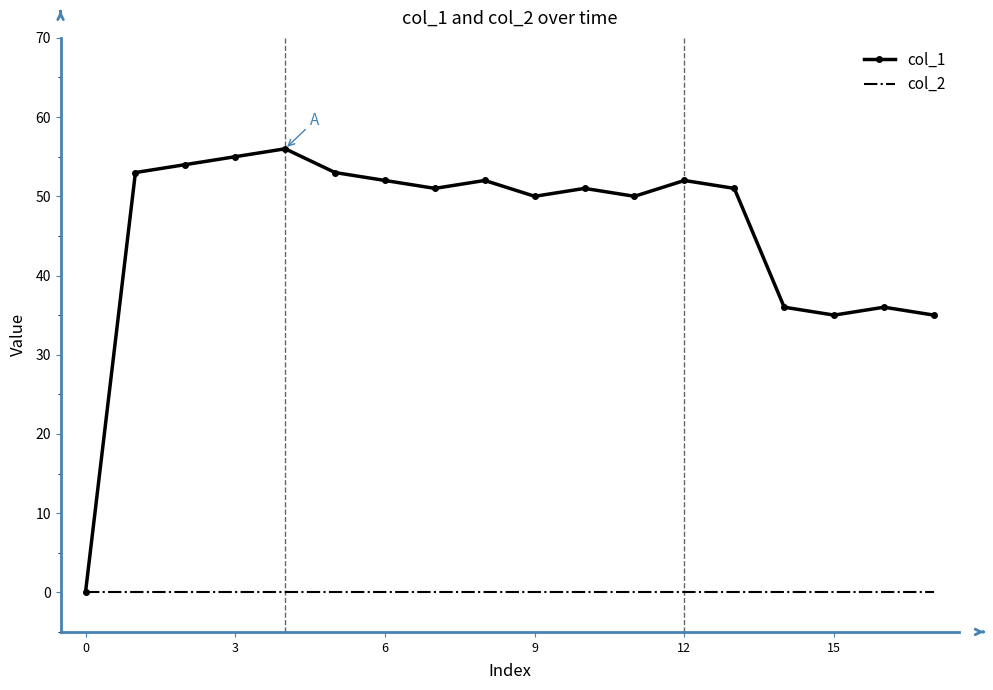

Rank the series by their average value, from lowest to highest.

col_2, col_1